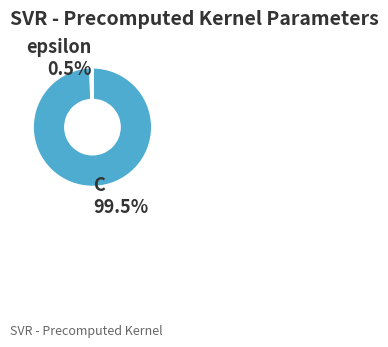

What is the largest slice in the pie chart?

C